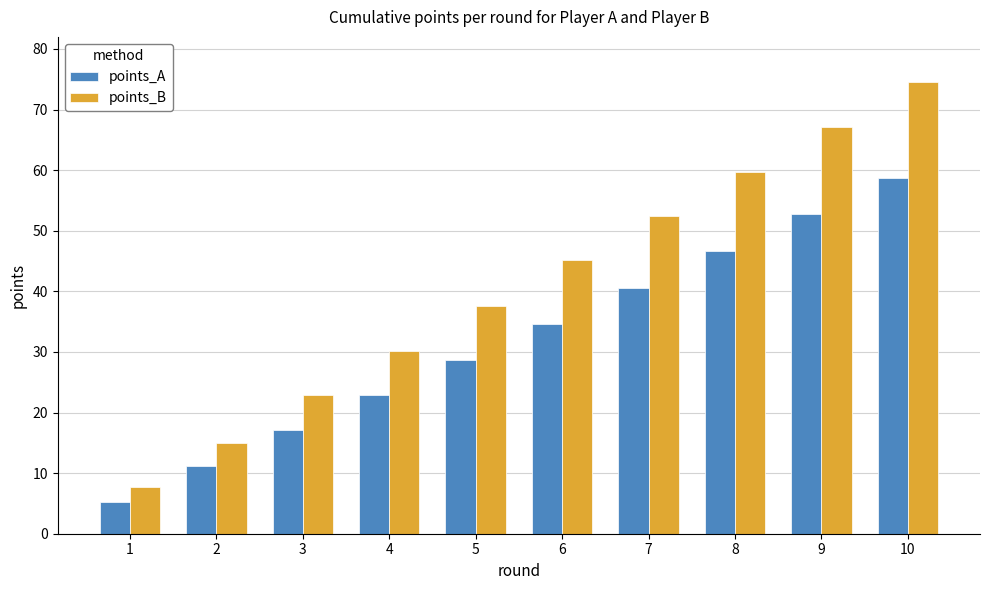

What is the difference between the points_B values at 2 and 4?

15.3